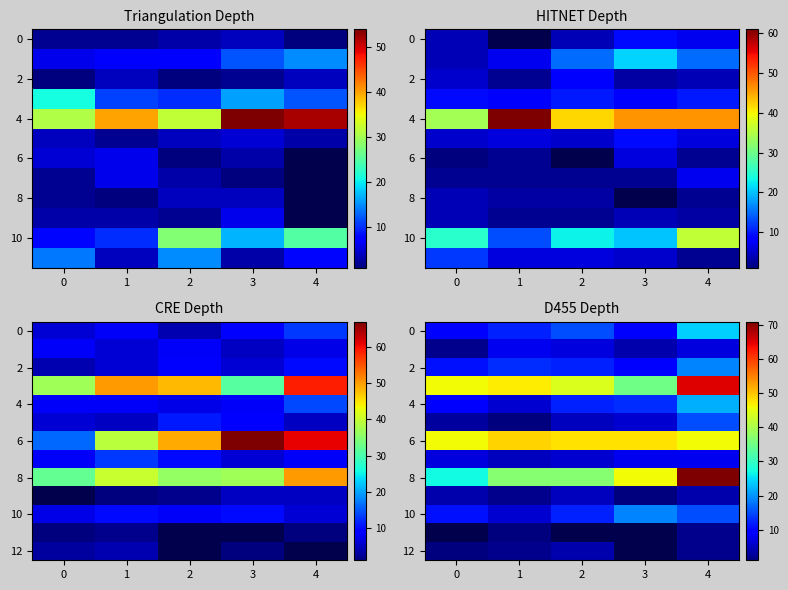

How many values in the 10 series exceed 12?

2